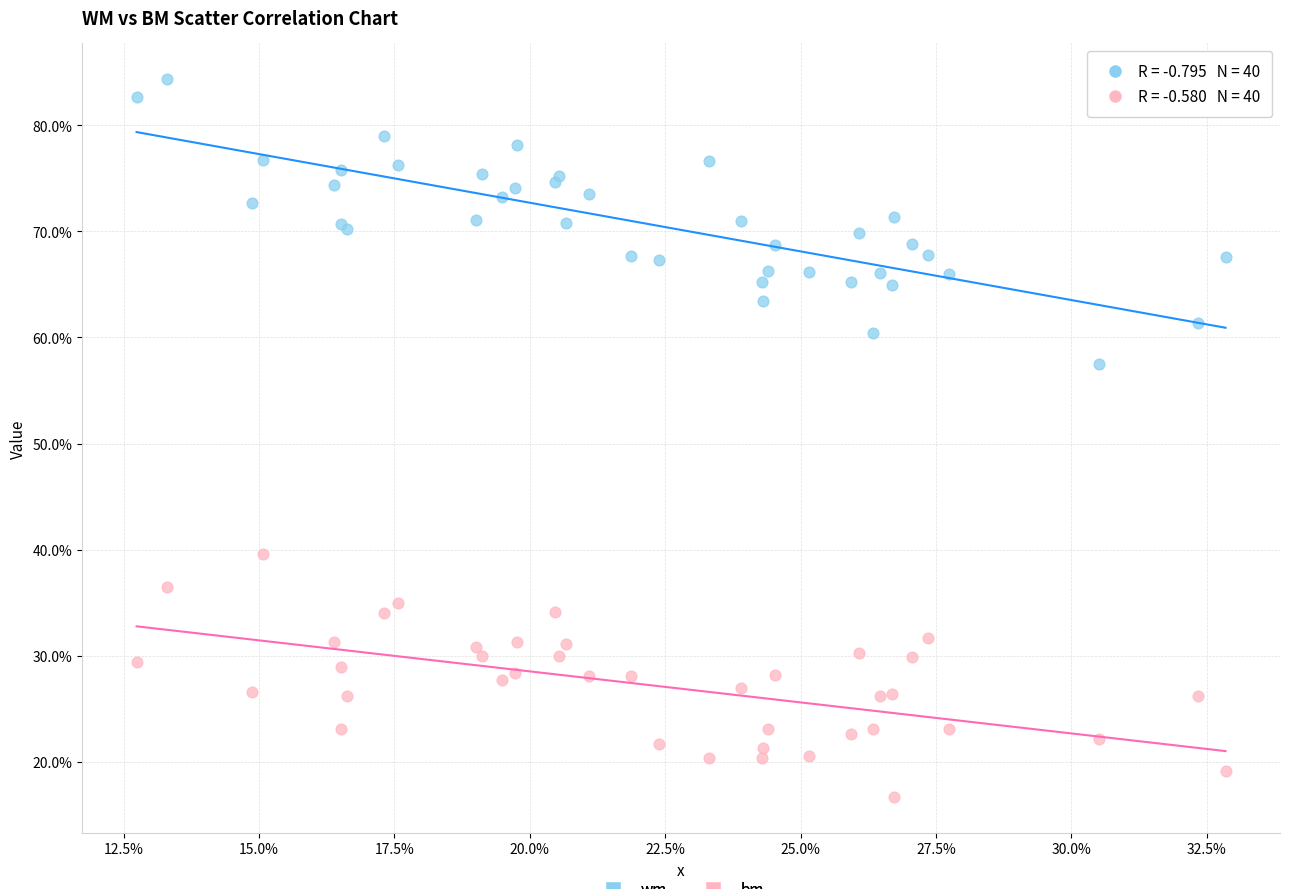

Which series contains the highest Y value?

wm